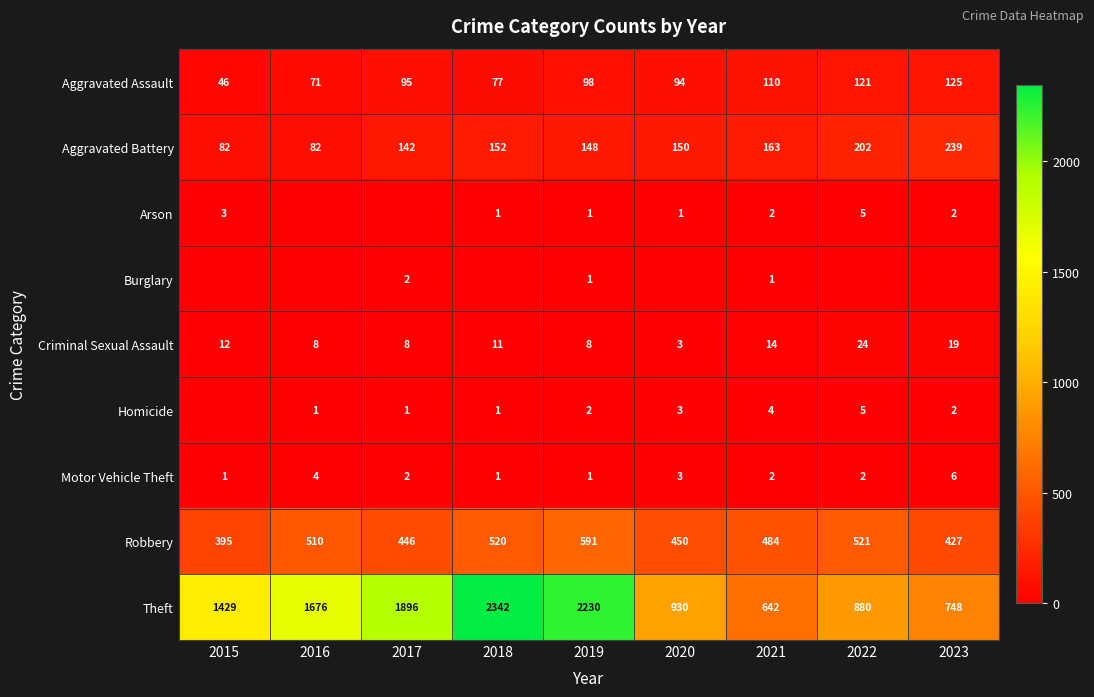

What is the spread (max minus min) of values at 2021?

641